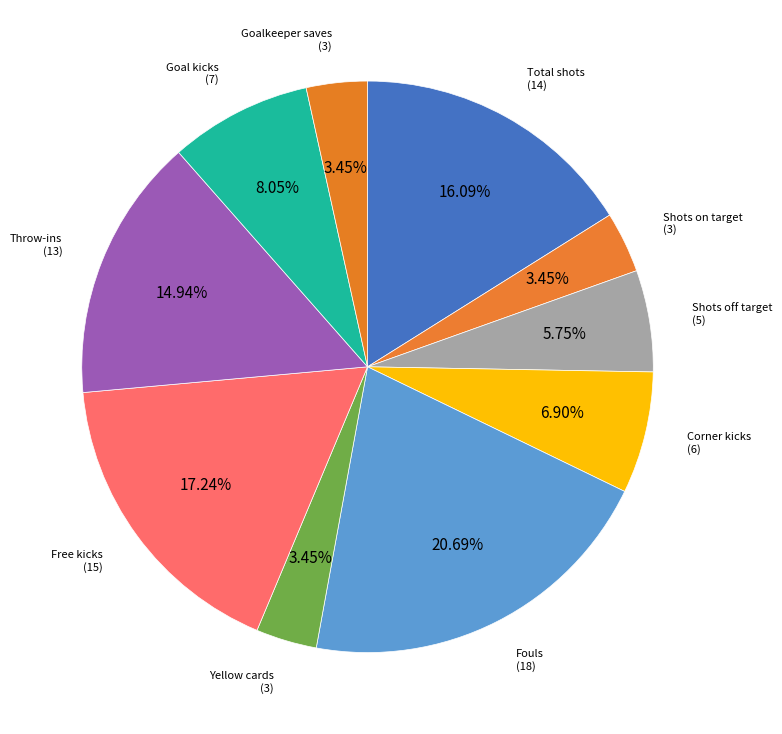

Which category has the biggest portion of the pie?

Fouls